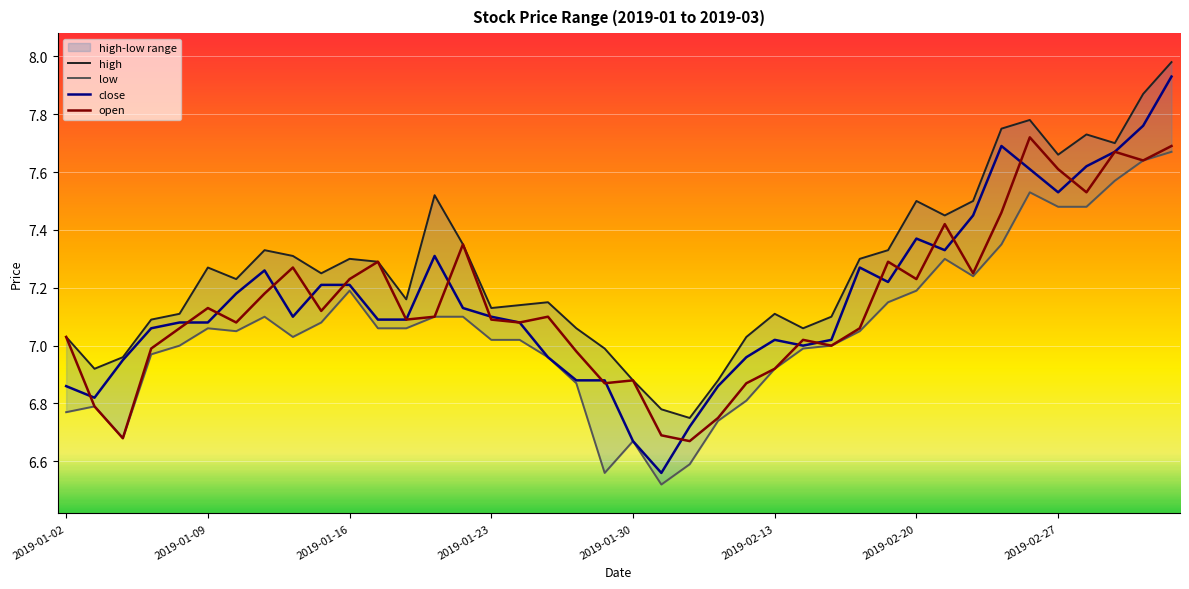

True or false: open and low intersect in this chart.

False